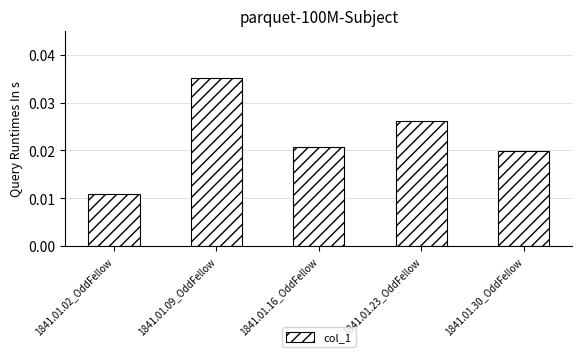

What position from the right is 1841.01.09_OddFellow?

4